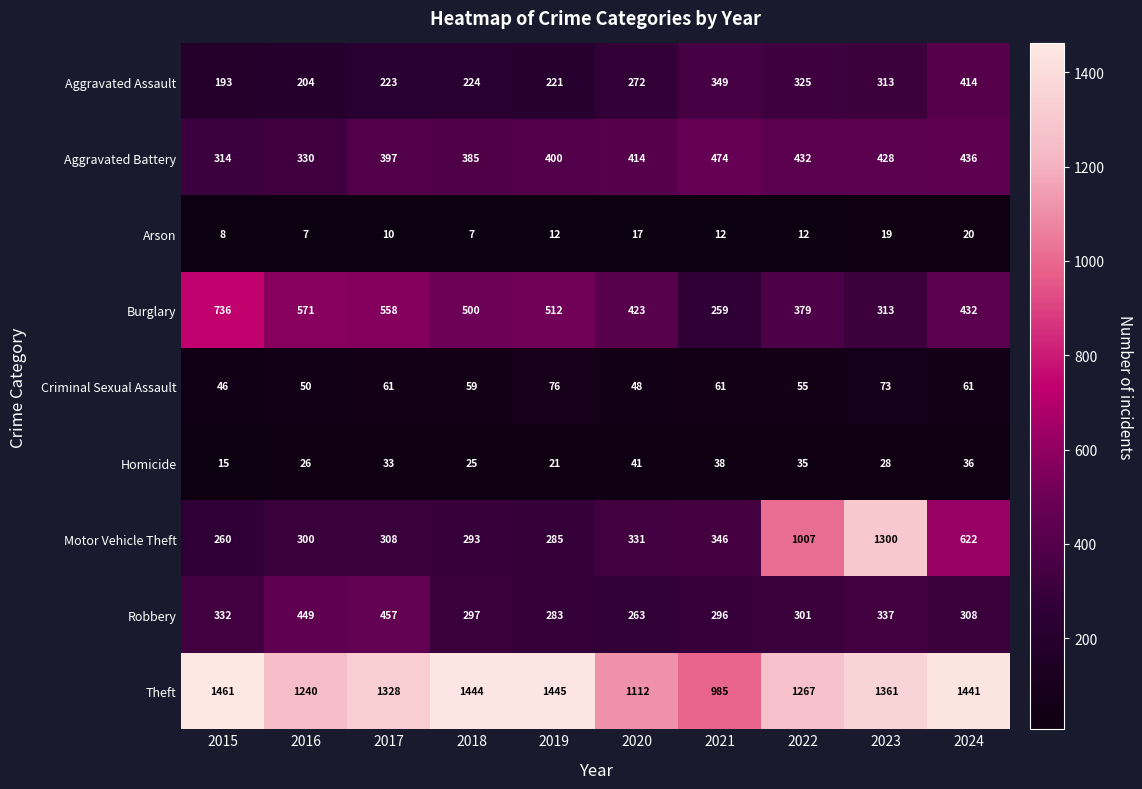

Which series has the largest total across all categories?

Theft